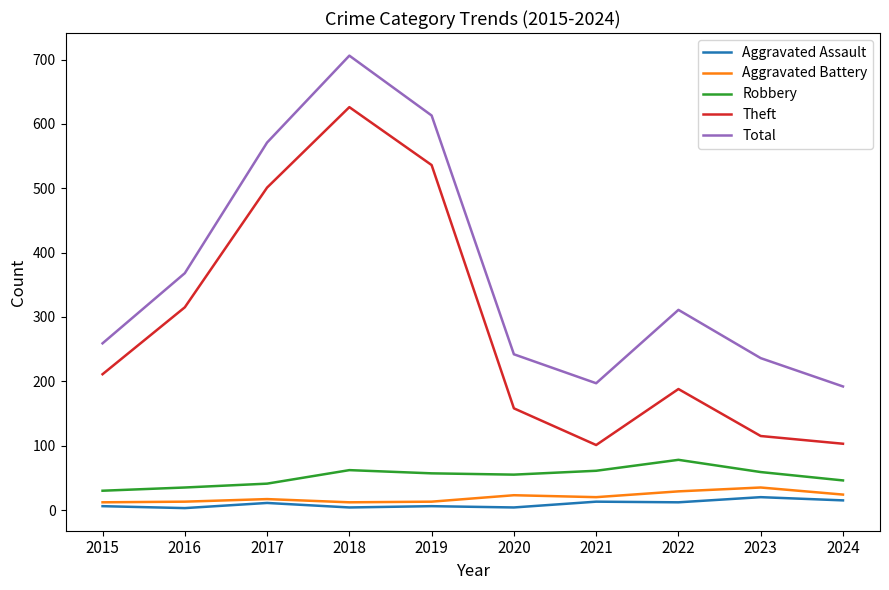

Which series changed the most between 2020 and 2021?

Theft